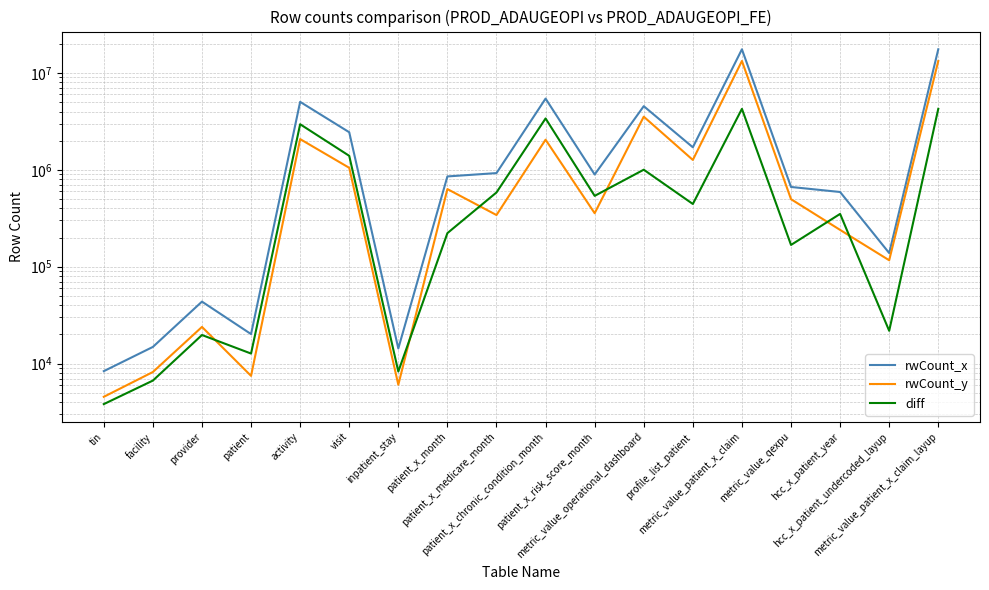

What is the value of the rwCount_y point at the 17th from the left?

116479